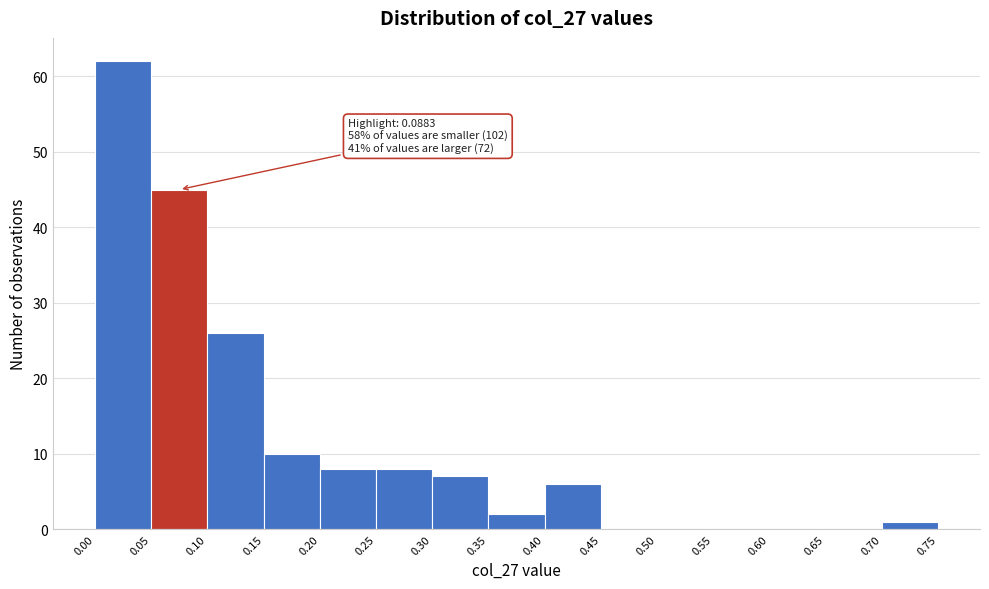

Over which range of the x-axis is the bar tallest?

0.00 to 0.05